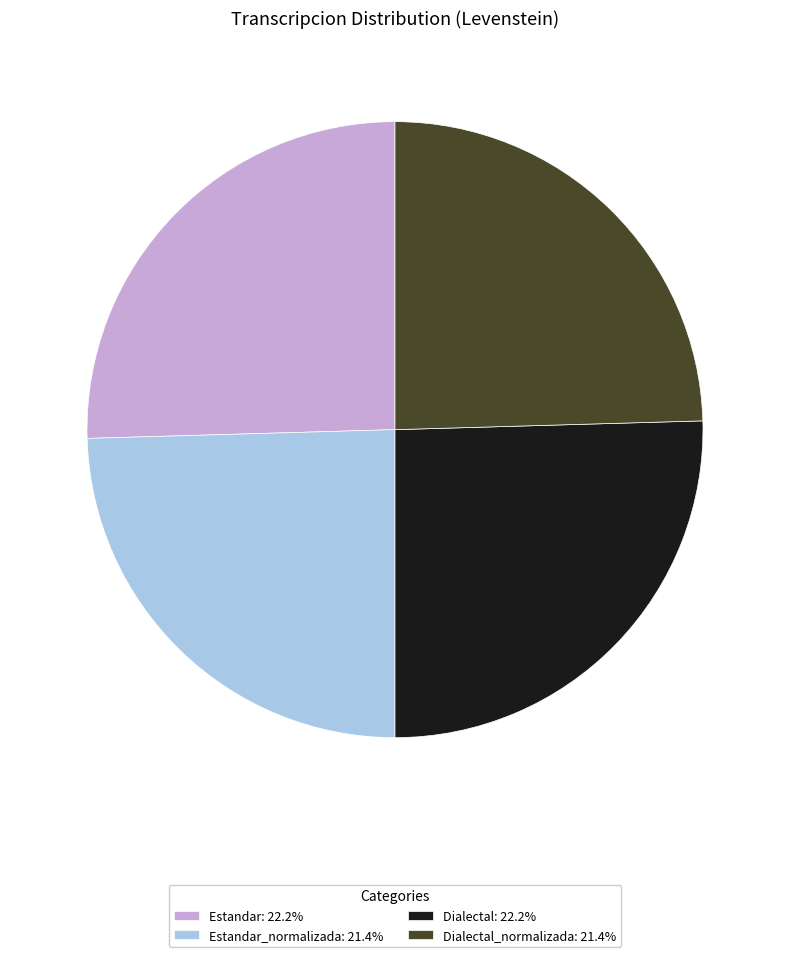

Approximately how many times larger is the value at Dialectal: 22.2% compared to Dialectal_normalizada: 21.4%?

1.0